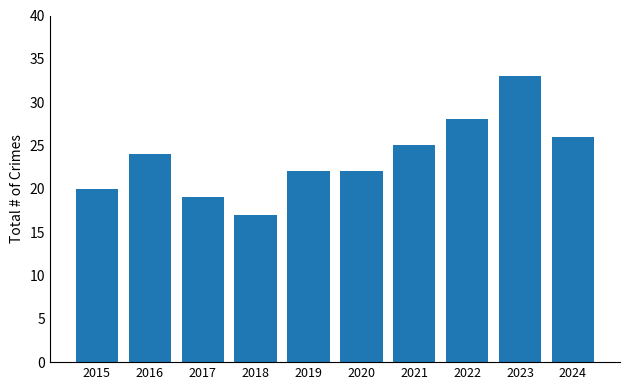

What is the value of the 1st bar from the left?

20